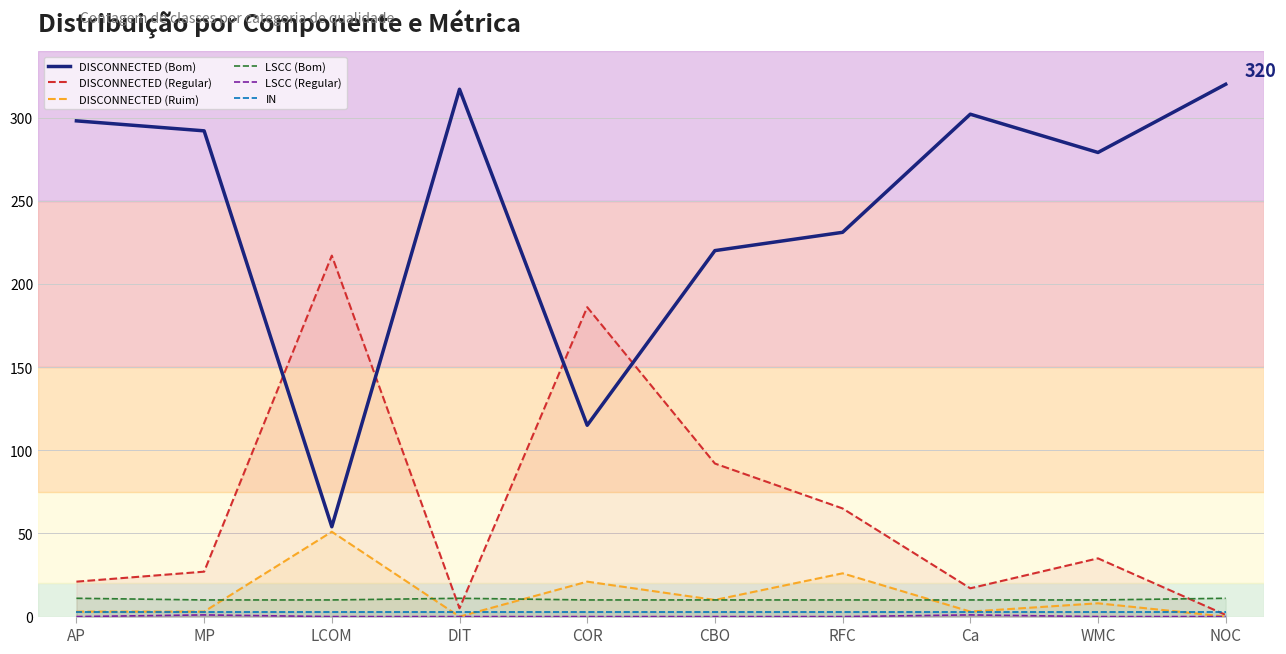

Which series has the widest spread of values?

DISCONNECTED (Bom)